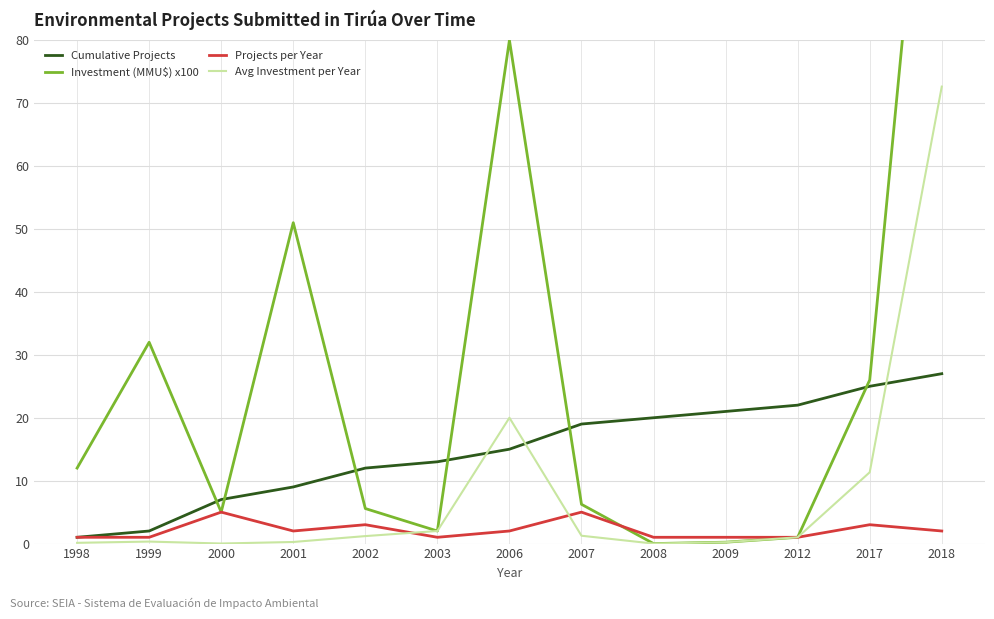

What is the value of the Investment (MMU$) x100 point at the 10th from the left?

0.2